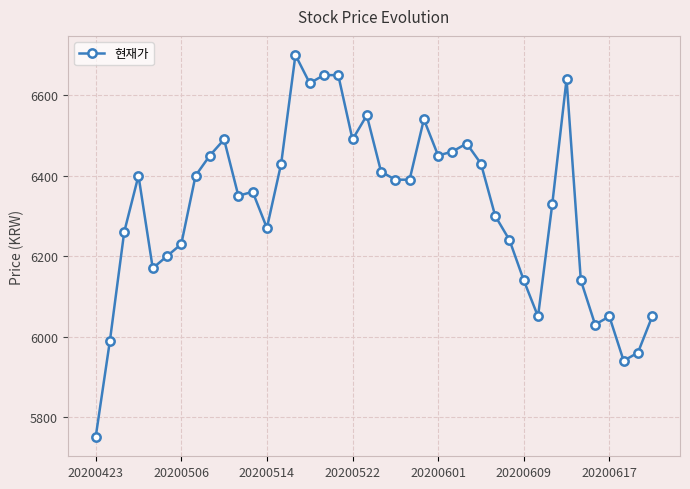

What is the smallest value displayed?

5750